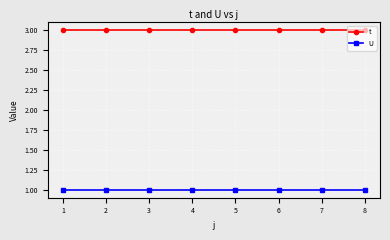

Reading left to right, what are all the values shown in this chart?

t: 1=3	2=3	3=3	4=3	5=3	6=3	7=3	8=3
U: 1=1	2=1	3=1	4=1	5=1	6=1	7=1	8=1